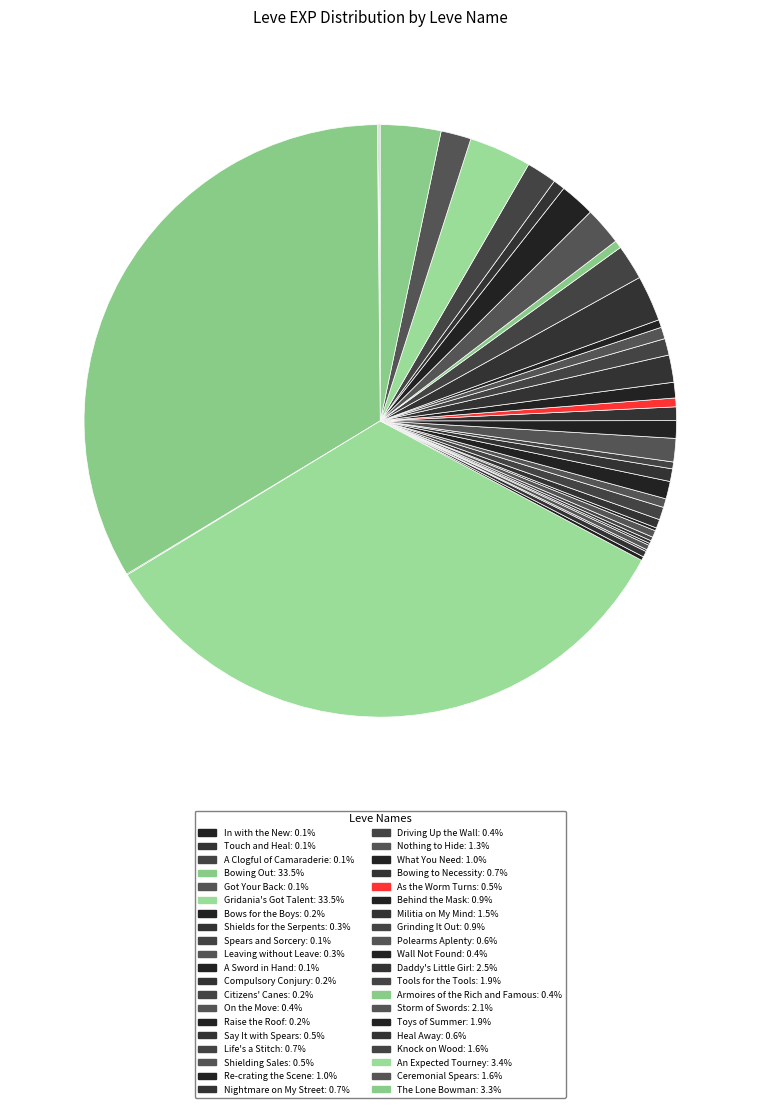

How many segments does this pie chart have?

40